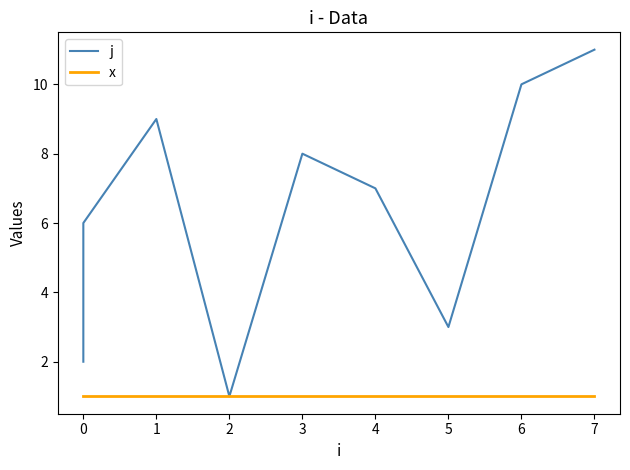

True or false: x and j intersect in this chart.

False